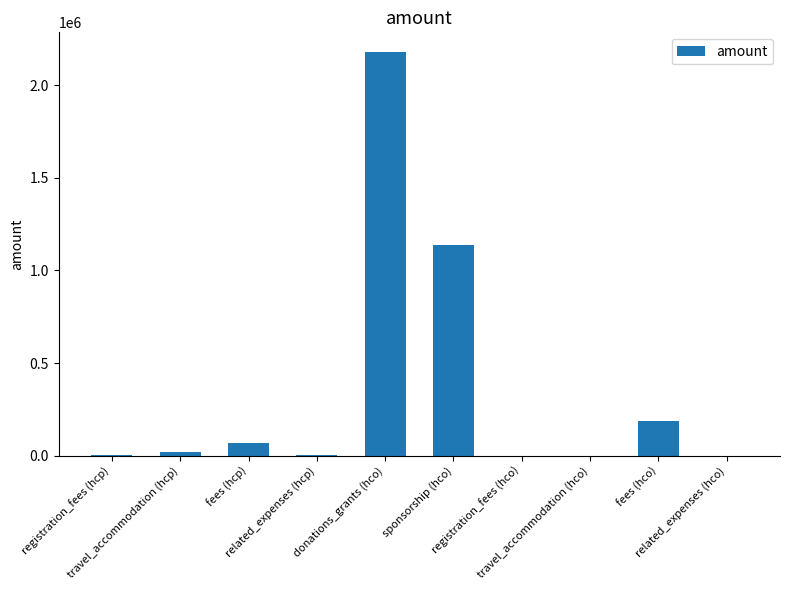

At which category does the chart reach its peak across all series?

donations_grants (hco)